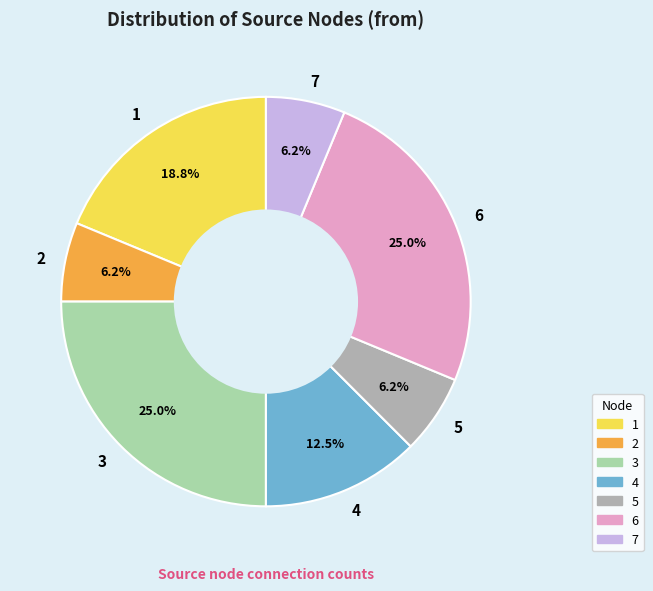

How many segments does this pie chart have?

7